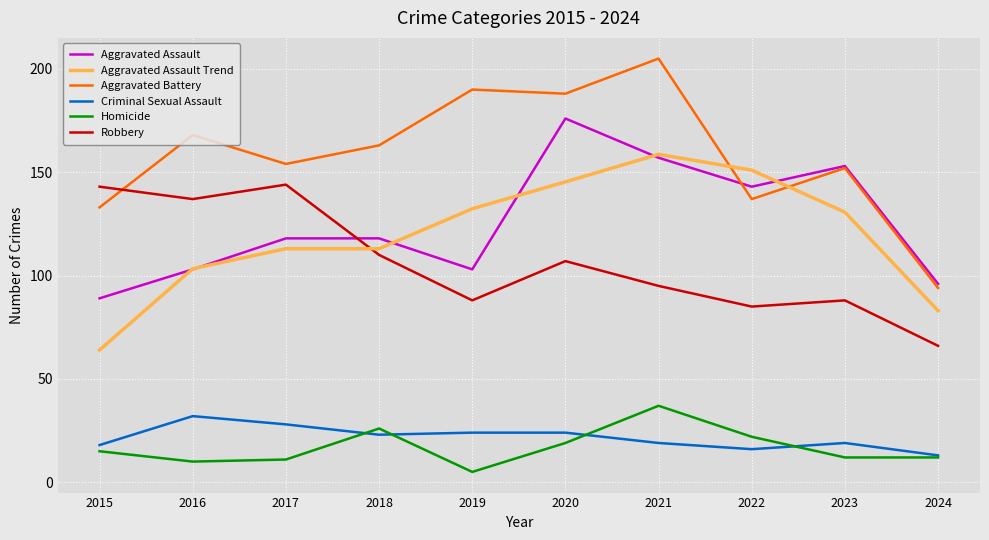

What is the sum of all Homicide values?

169.0